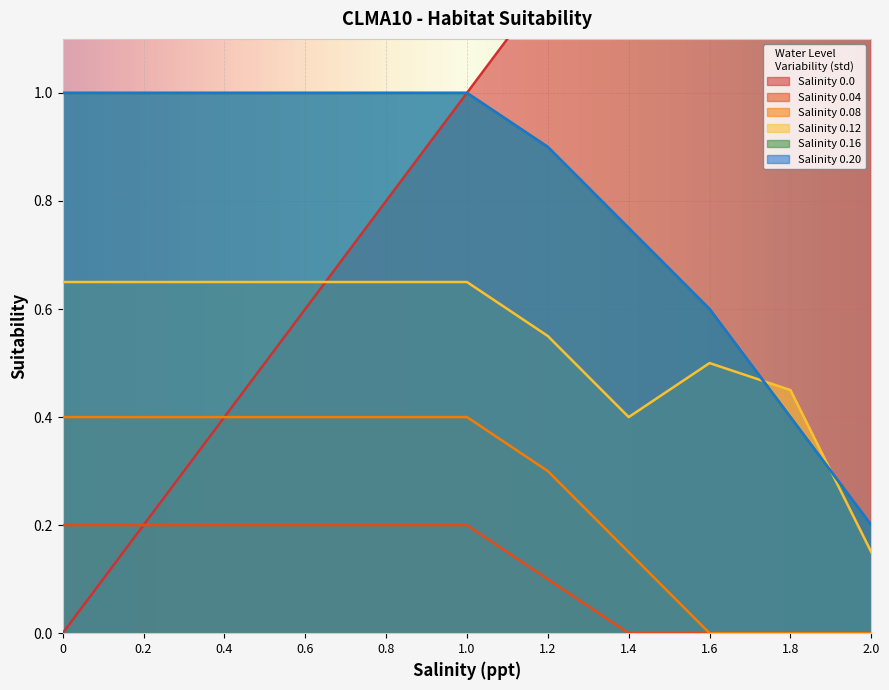

What is the greatest value displayed?

2.0